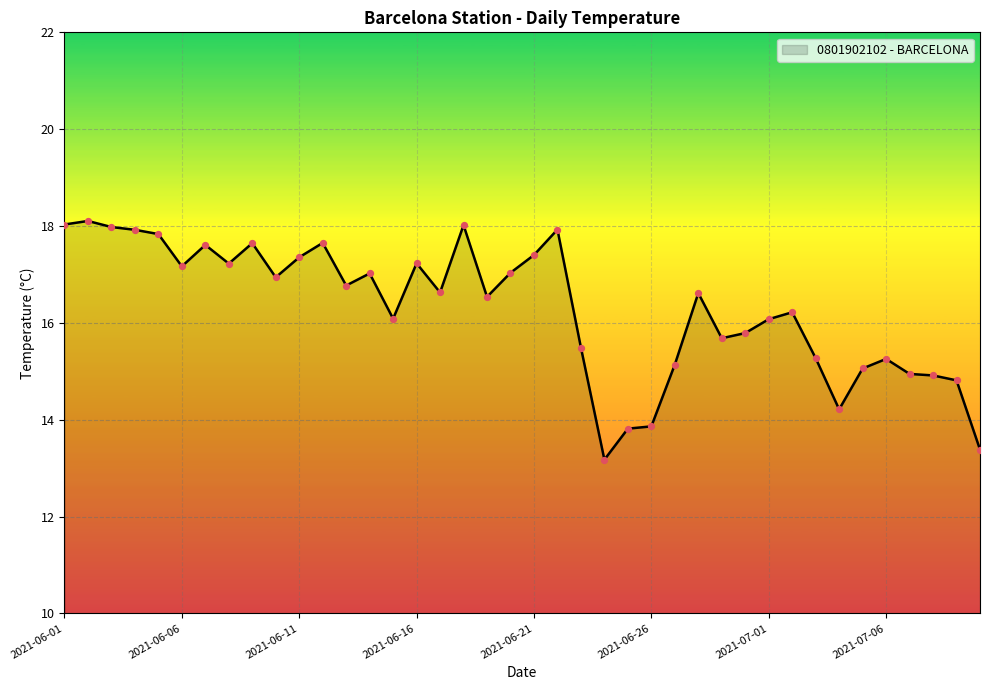

What is the difference between the maximum and minimum values?

4.9